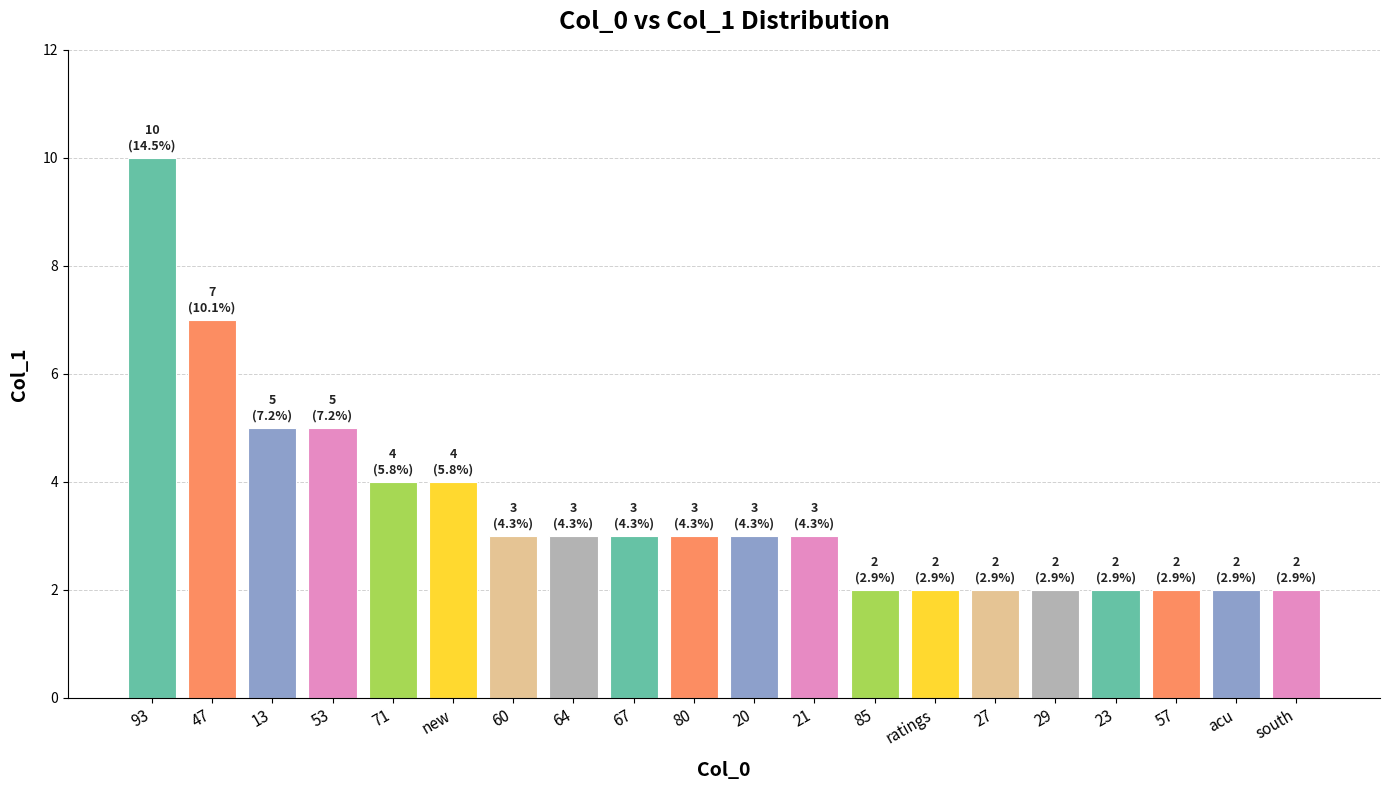

Does the chart contain any negative values?

No